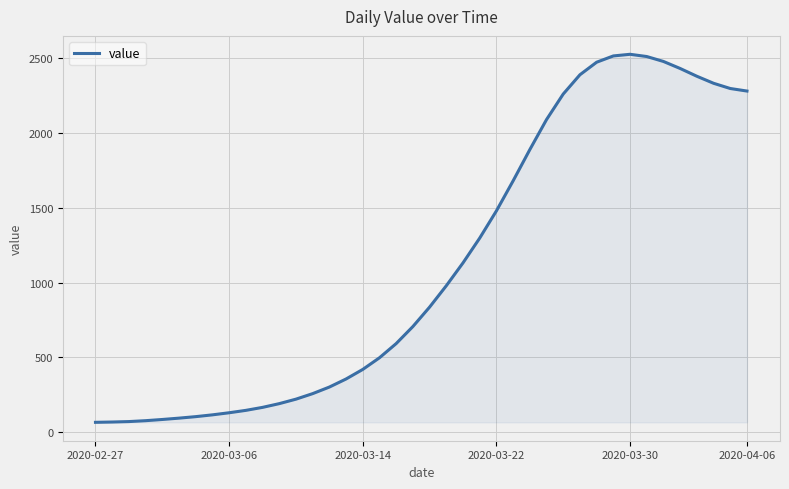

What is the difference between the maximum and minimum values?

2463